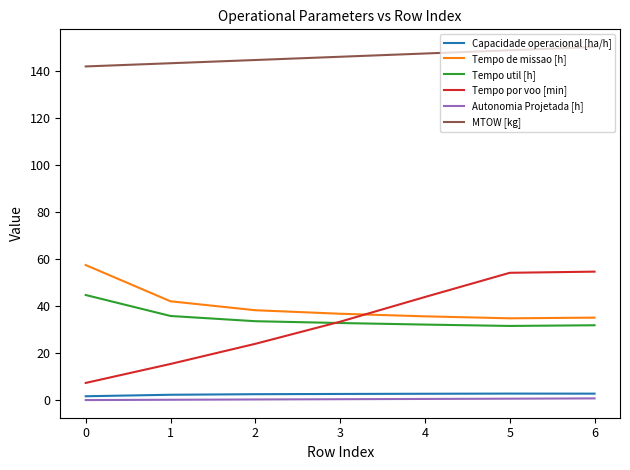

Is it true that Tempo util [h] equals 31.9 at 6?

True